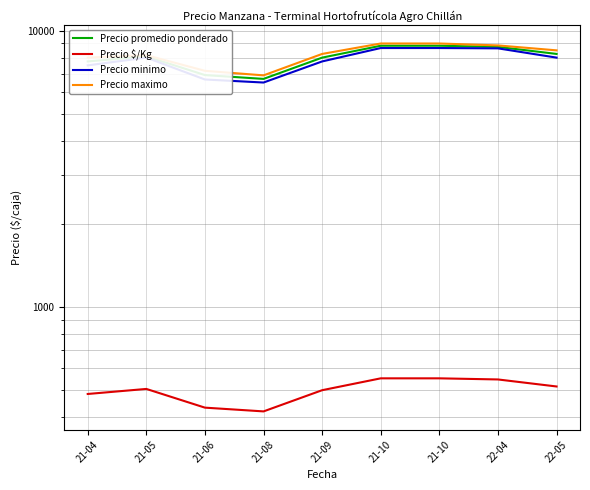

What is the minimum value for Precio promedio ponderado?

6700.0